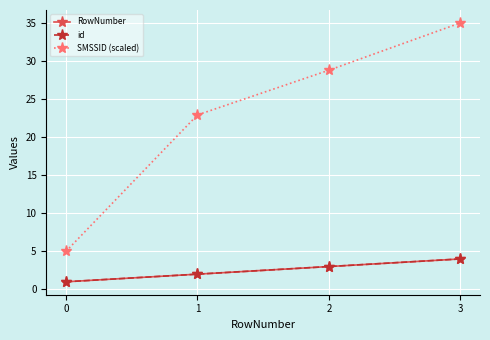

What is the difference between the second highest and second lowest values in the id series?

1.0